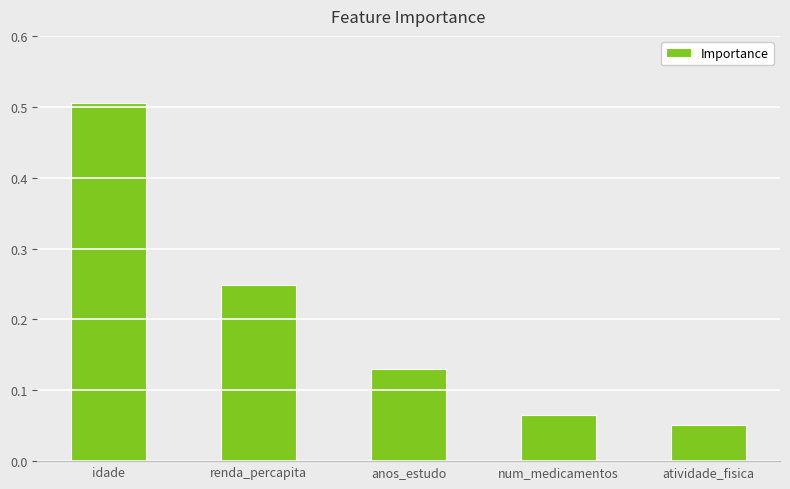

List the labels in order of value, smallest first.

atividade_fisica, num_medicamentos, anos_estudo, renda_percapita, idade